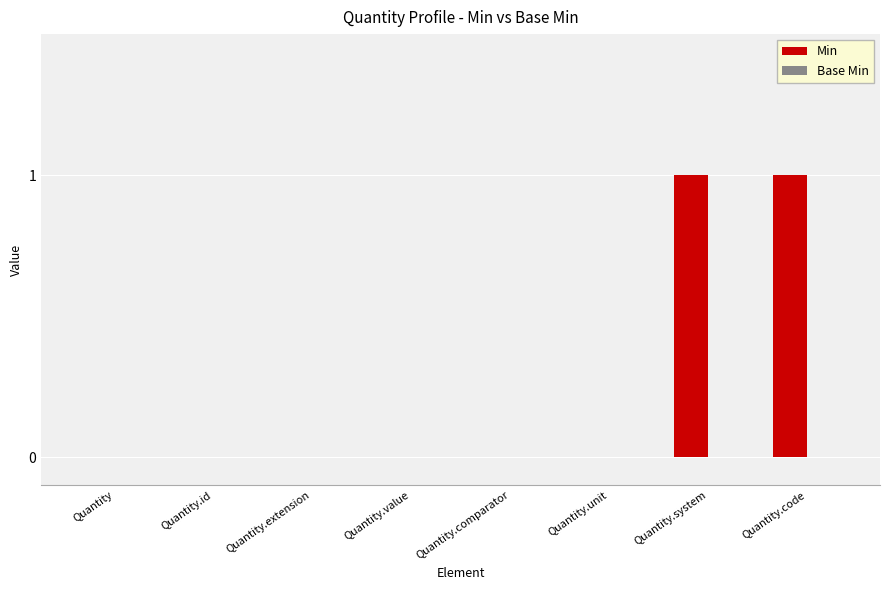

Is it true that the value at Quantity.id is 0?

True